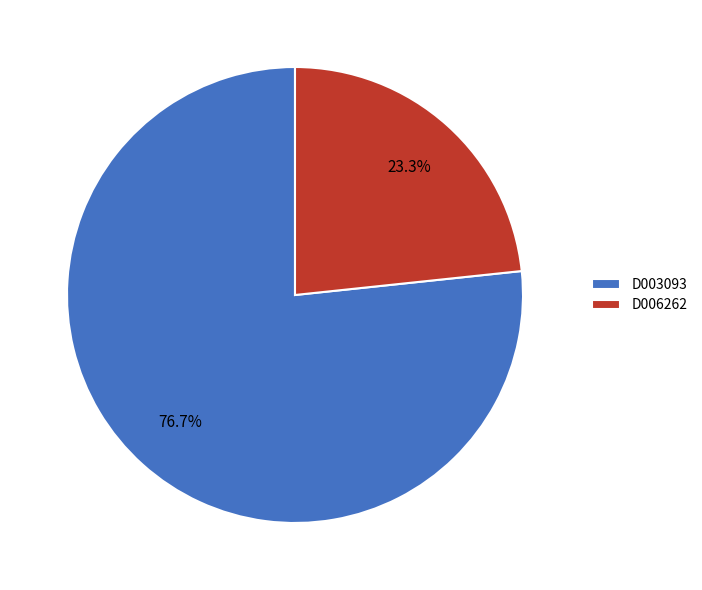

Does D003093 represent more than half of the total?

Yes